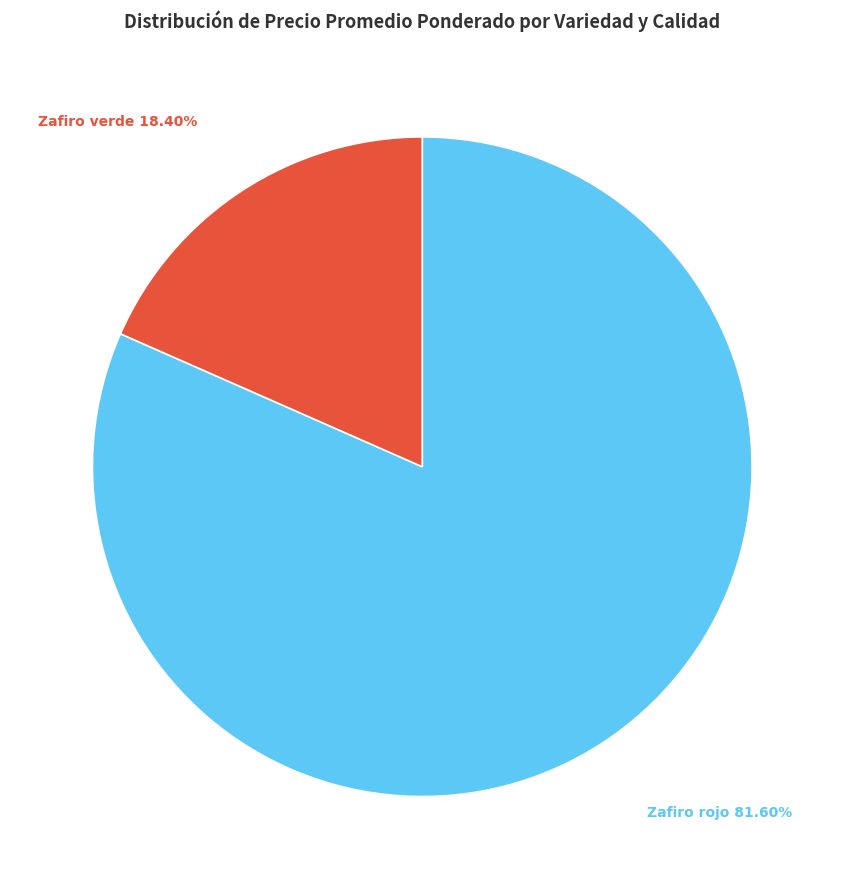

How many segments does this pie chart have?

2